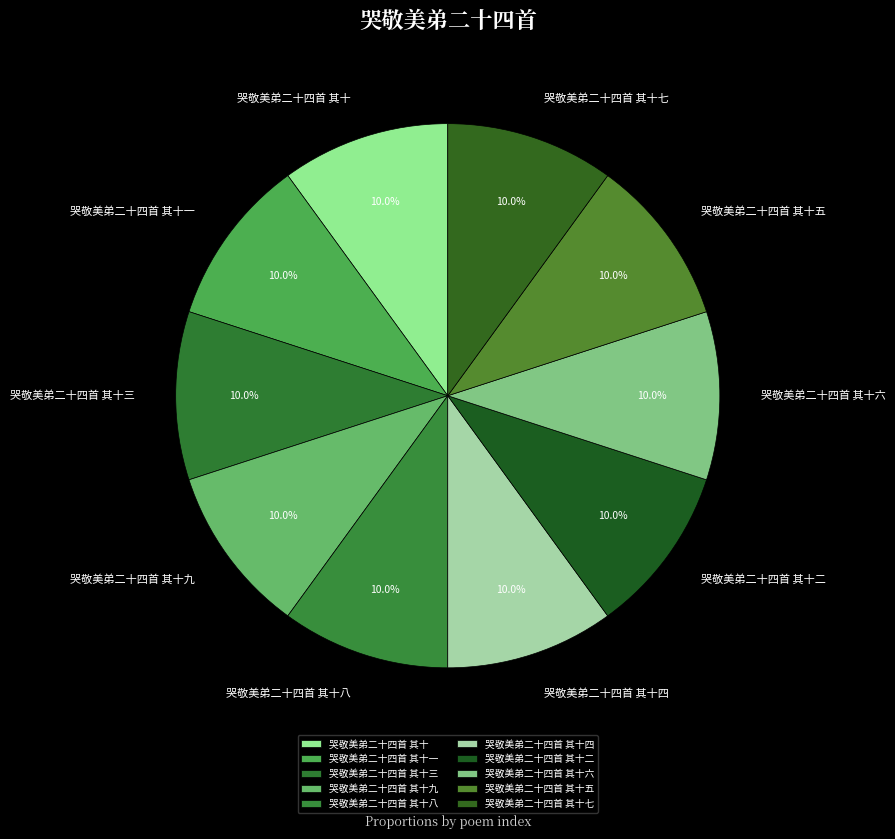

Is 哭敬美弟二十四首 其十四 the majority of the pie?

No